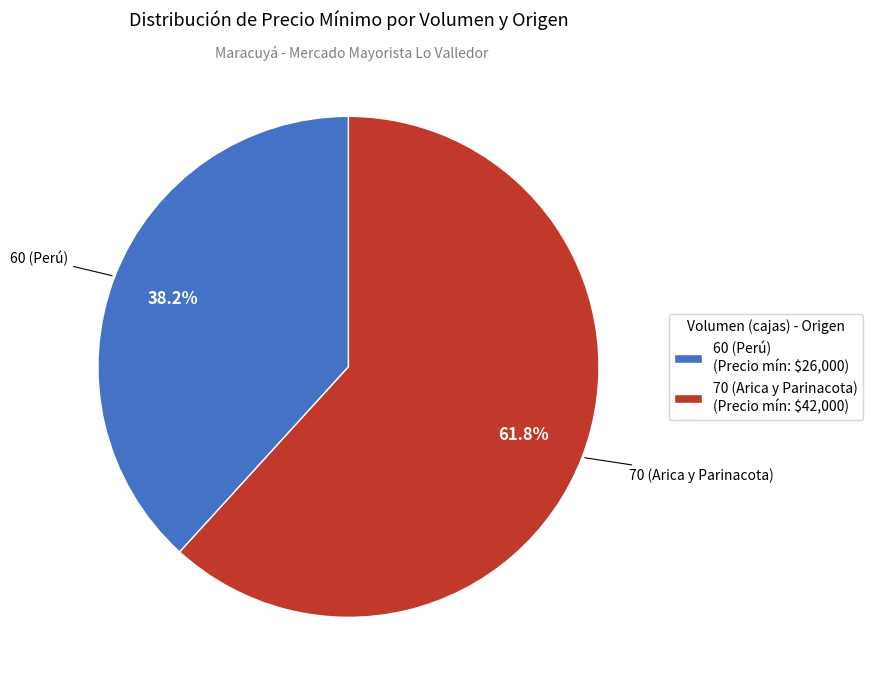

Which slice is the smallest?

60 (Perú)